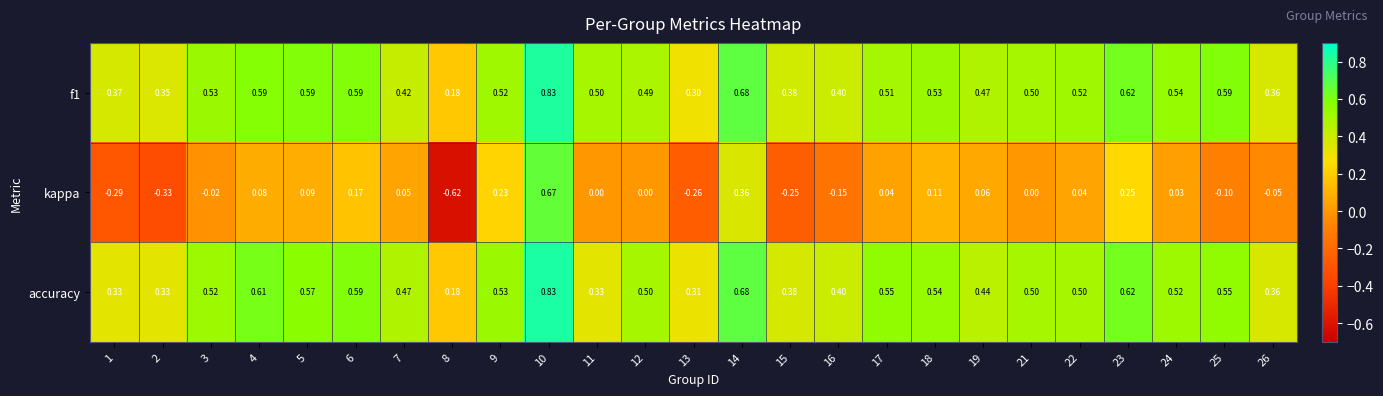

Which series has the largest range (max minus min)?

kappa